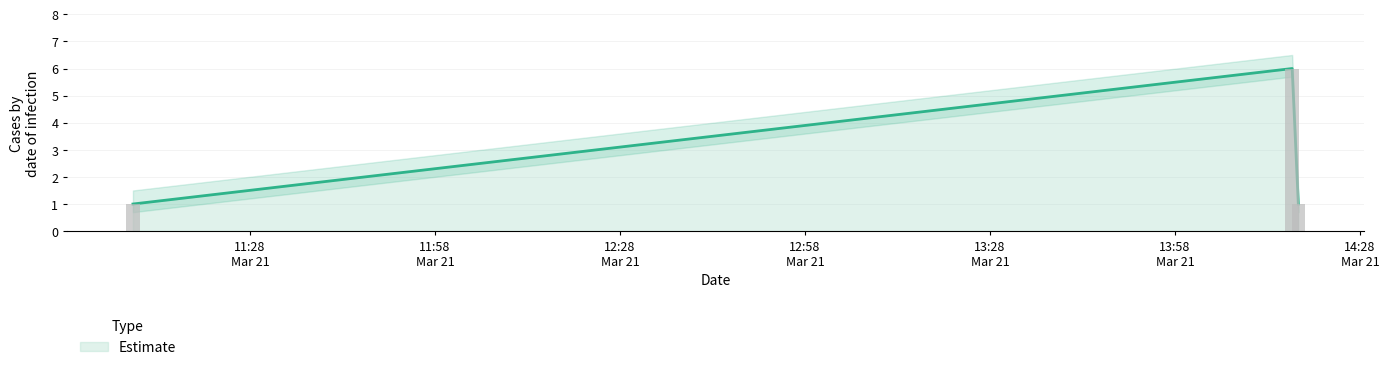

Reading right to left, transcribe all the data shown in this chart.

1	6	1